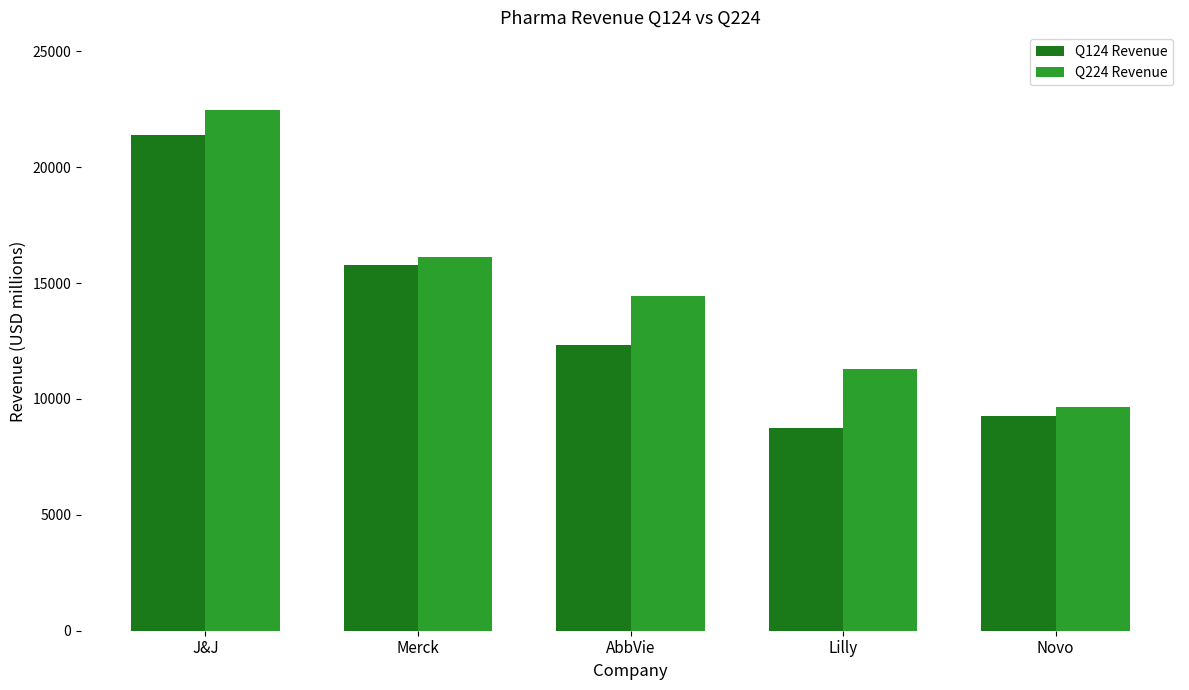

What is the sum of all Q124 Revenue values?

67495.2